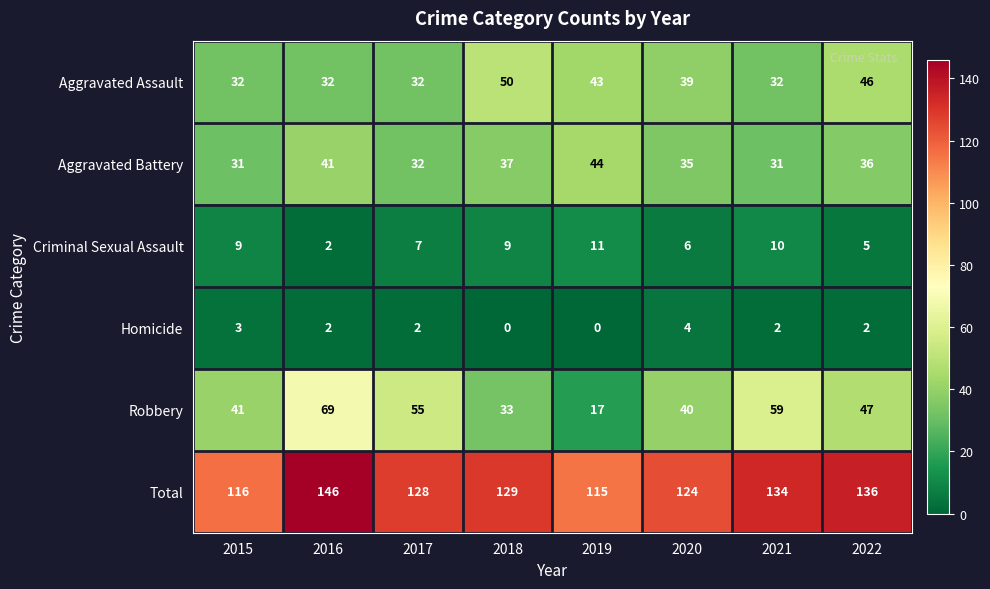

The value of Total at 2020 is 124. True or false?

True